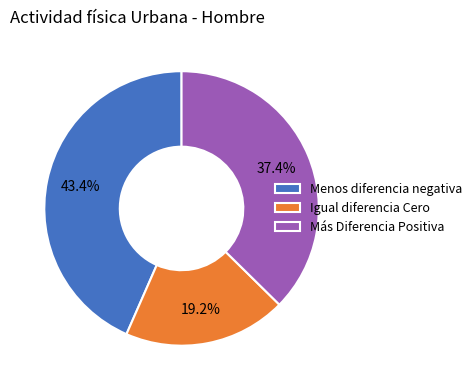

Is there any slice that represents more than half of the pie?

No